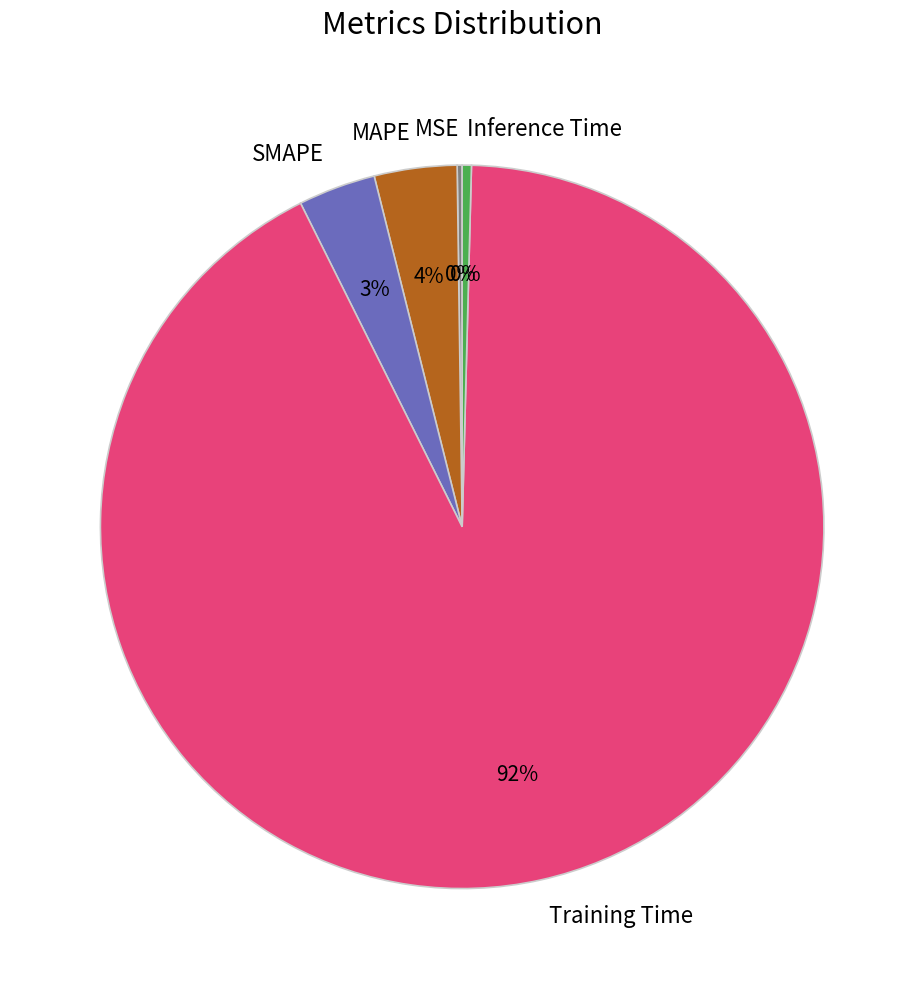

To the nearest percent, what percentage of the pie is MAPE?

4%